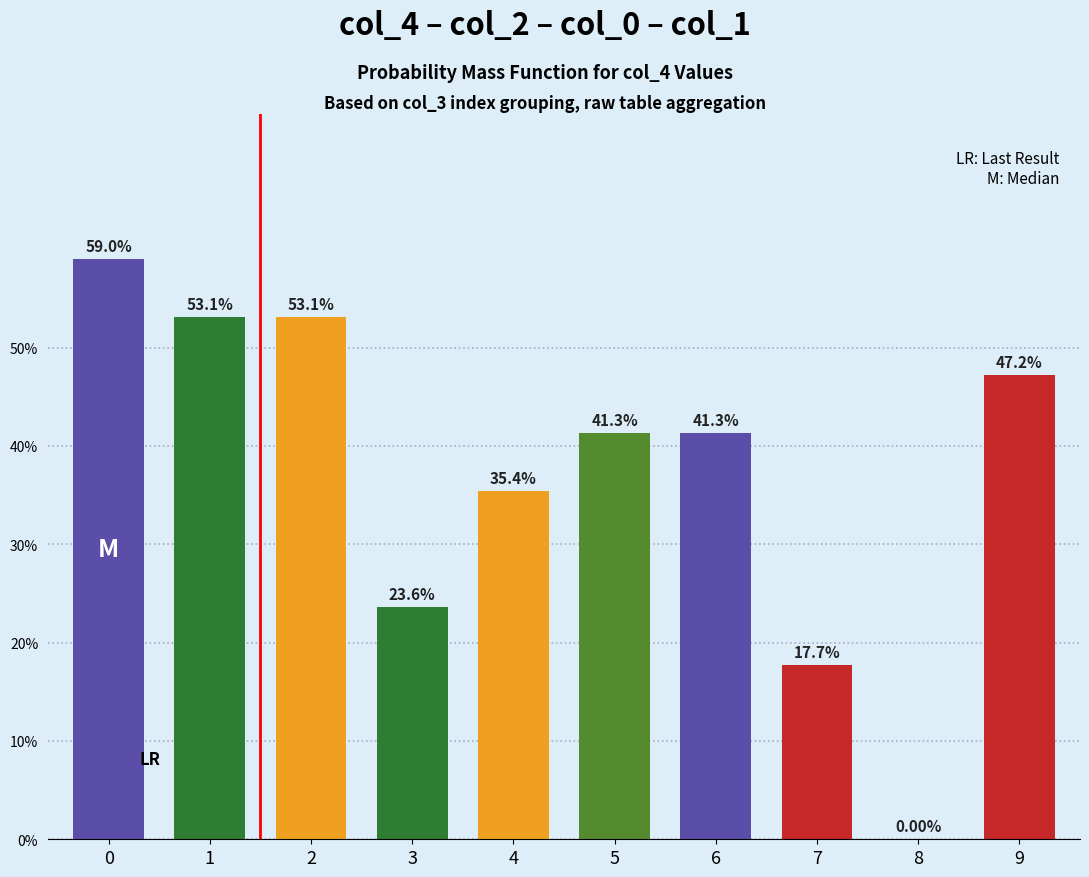

What is the change in value from 0 to 6?

-17.7